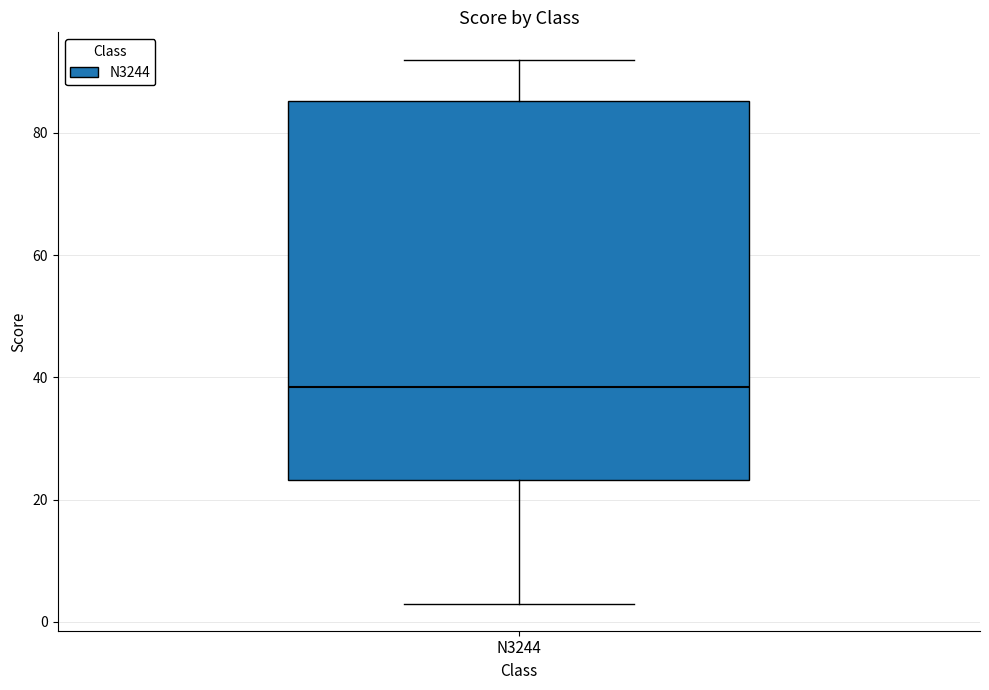

Read this box plot against the y-axis: the position of the median line, the range covered by the box, and the ends of both whiskers. The values are not printed on the chart, so give them approximately, as read against the axis.

median 38, box 24 to 86, whiskers 4 to 92